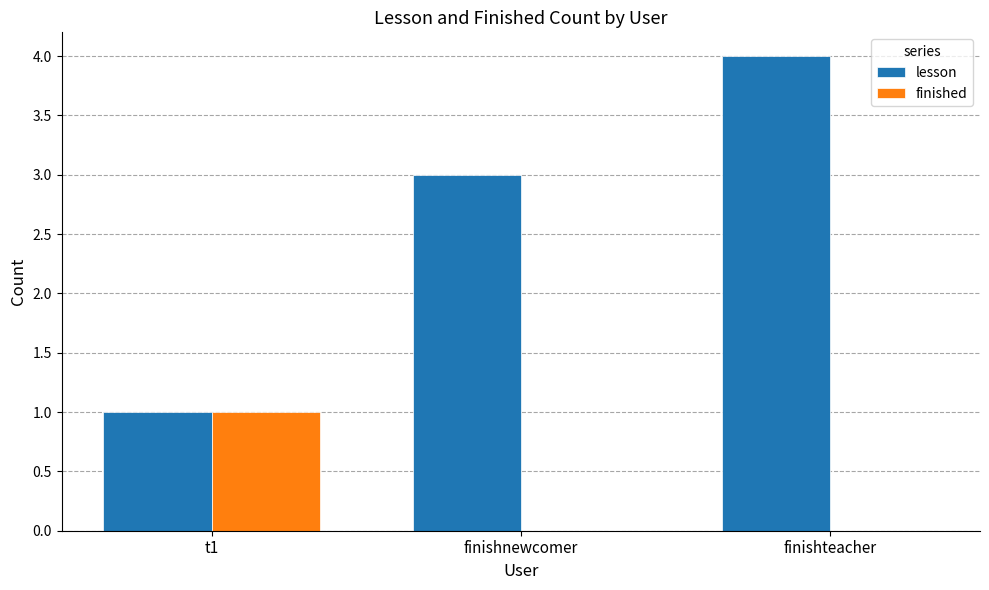

What value does the lesson series have at finishteacher?

4